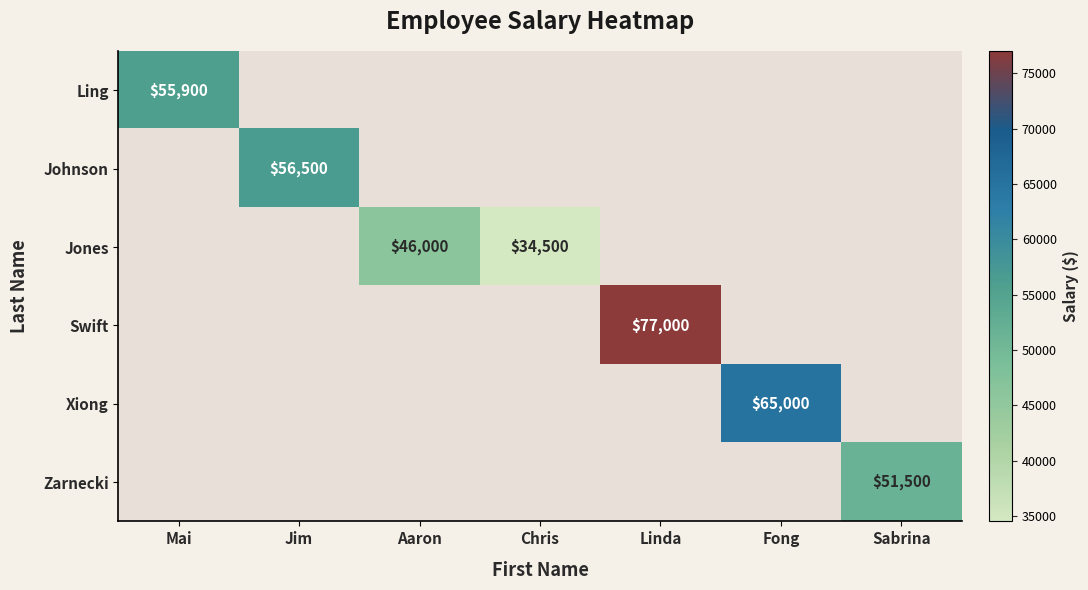

At how many categories does at least one series exceed 50455?

5